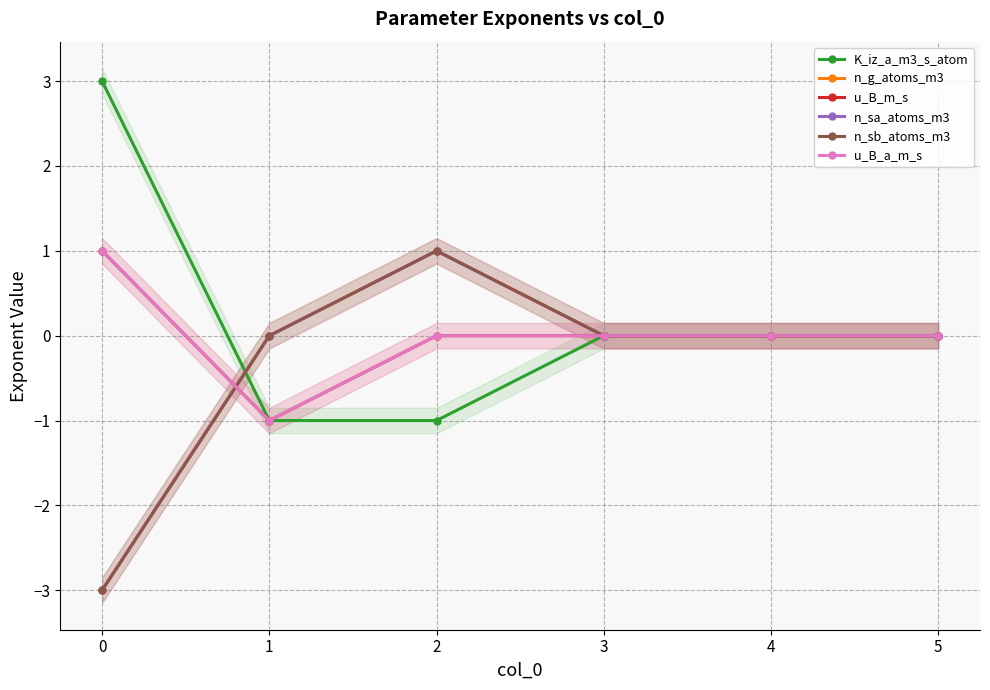

What is the difference between the maximum and second lowest values in the u_B_a_m_s series?

1